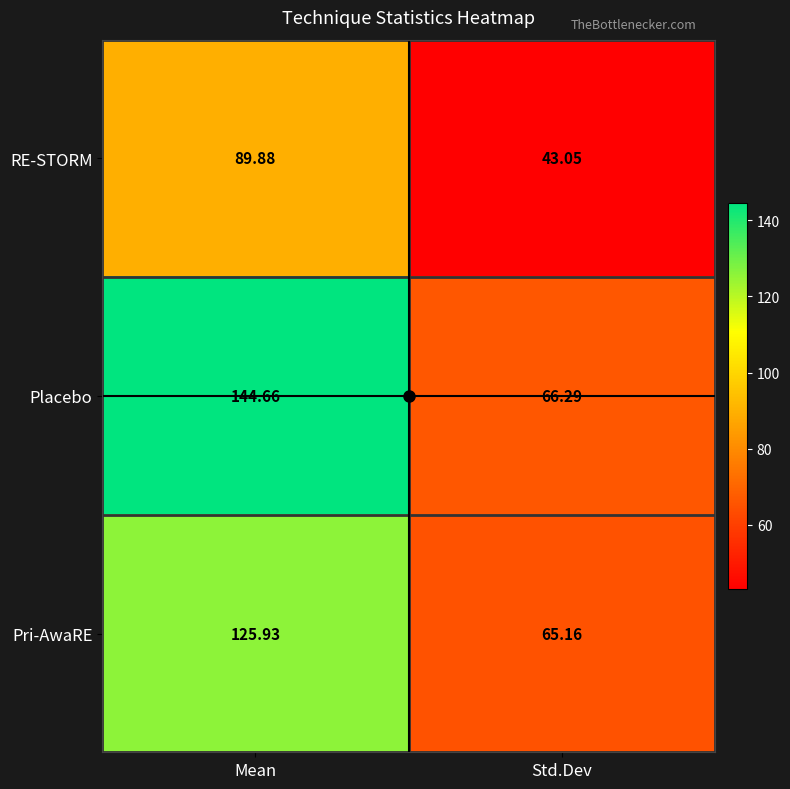

Rank the series by their average value, from lowest to highest.

RE-STORM, Pri-AwaRE, Placebo